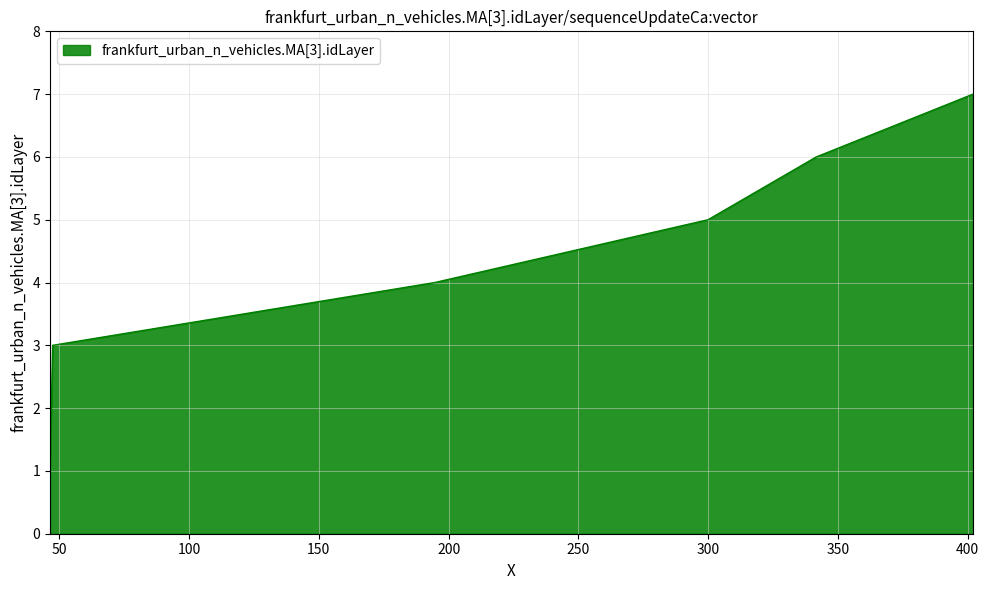

What is the maximum value shown in the chart?

7